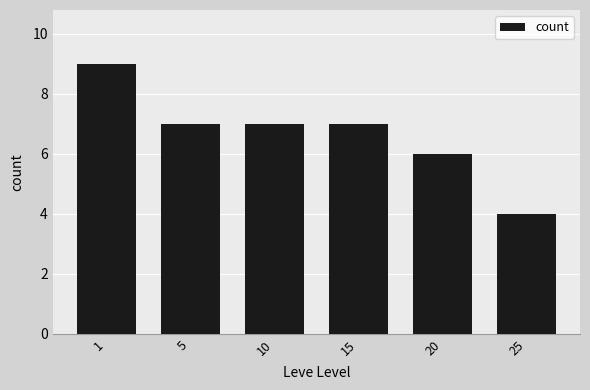

What is the difference between the values at 15 and 20?

1